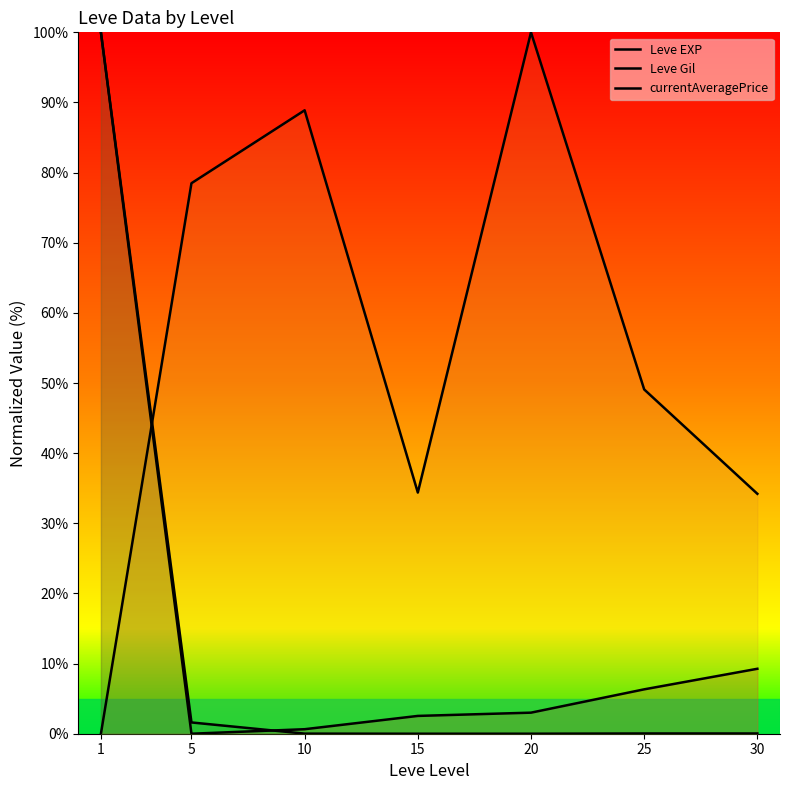

True or false: currentAveragePrice and Leve Gil intersect in this chart.

True